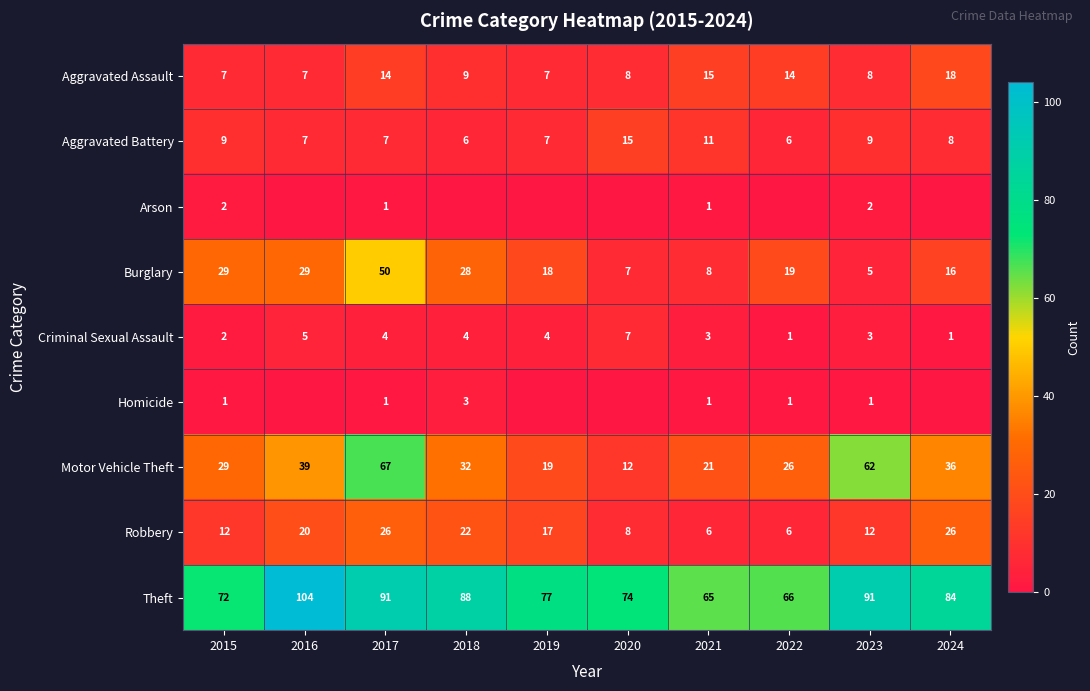

Rank the series at 2023 from lowest to highest value.

Homicide, Arson, Criminal Sexual Assault, Burglary, Aggravated Assault, Aggravated Battery, Robbery, Motor Vehicle Theft, Theft